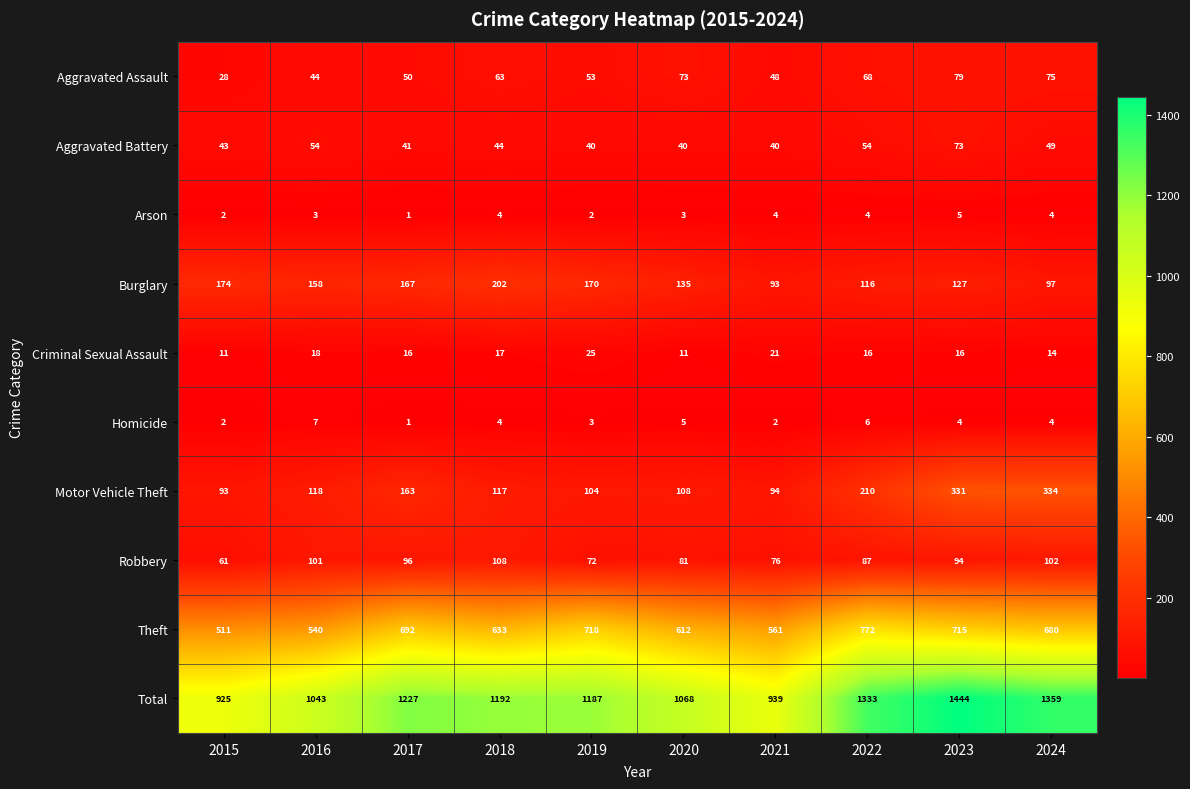

What is the greatest value displayed?

1444